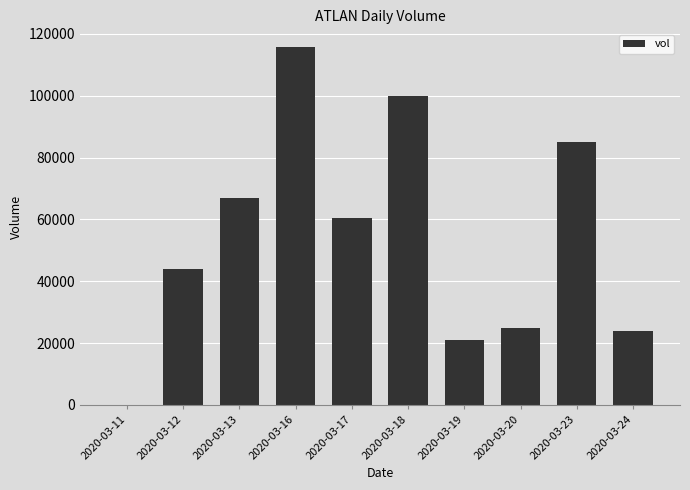

Are the bars grouped side by side (vs. stacked)?

No